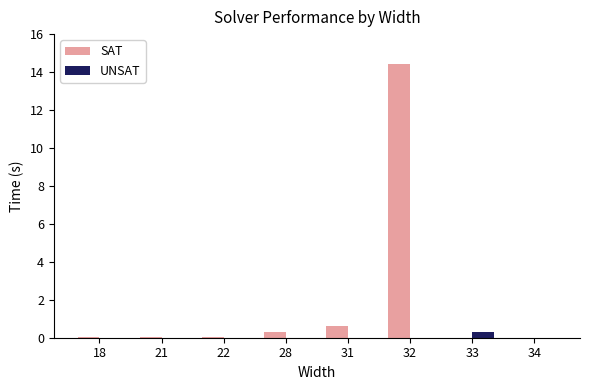

At which category is the sum across all series the highest?

32